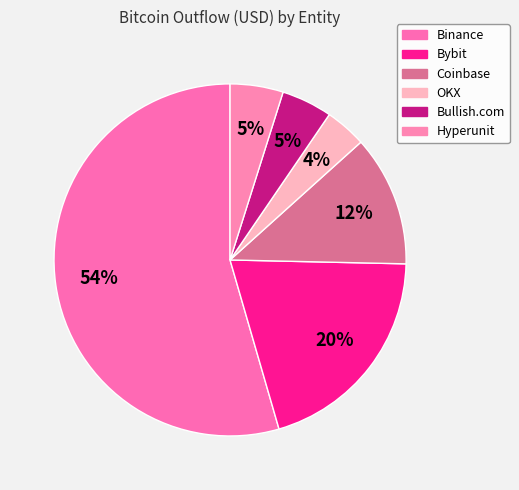

Which slice is the smallest?

OKX